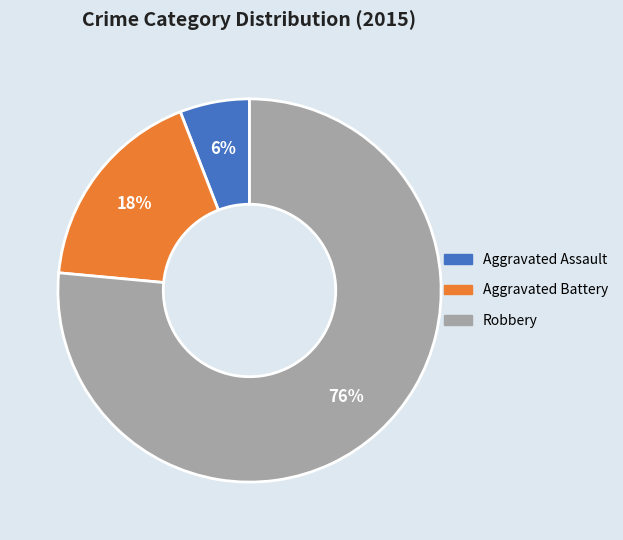

To the nearest percent, what is the average slice percentage?

33%